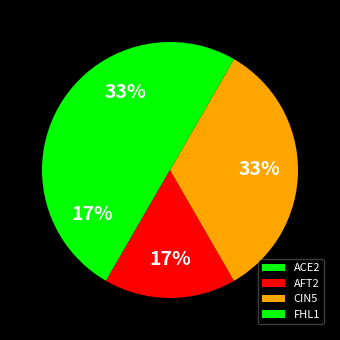

Count the number of slices in the pie.

4